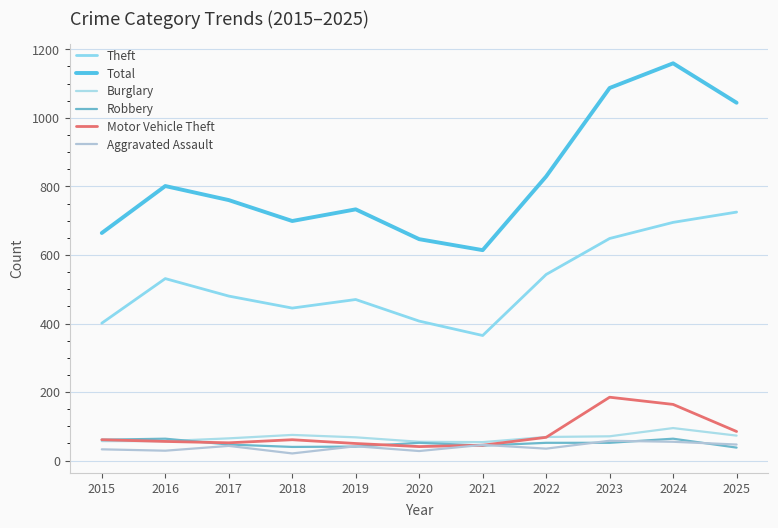

What is the smallest value displayed?

21